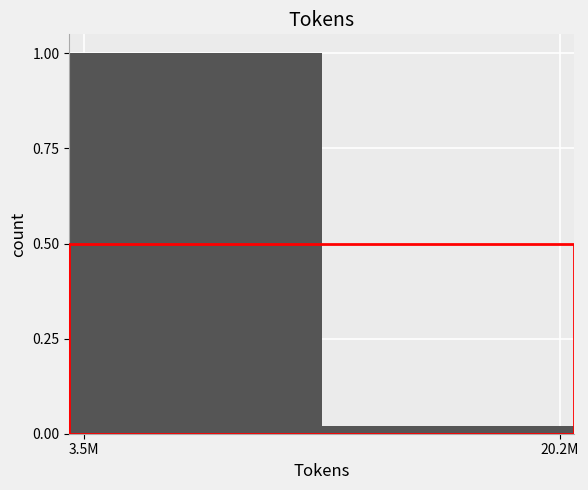

List the labels in order of value, smallest first.

20.2M, 3.5M